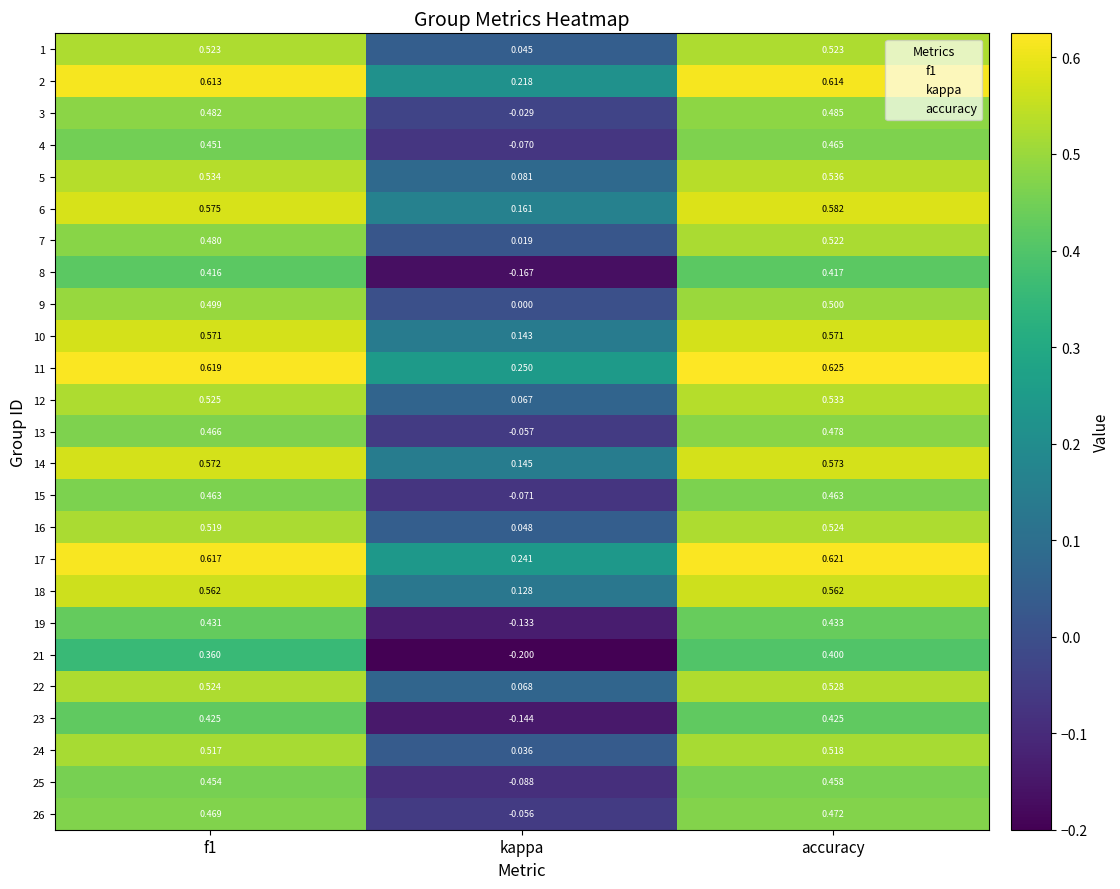

Where is 19 nearest to the value 0?

kappa